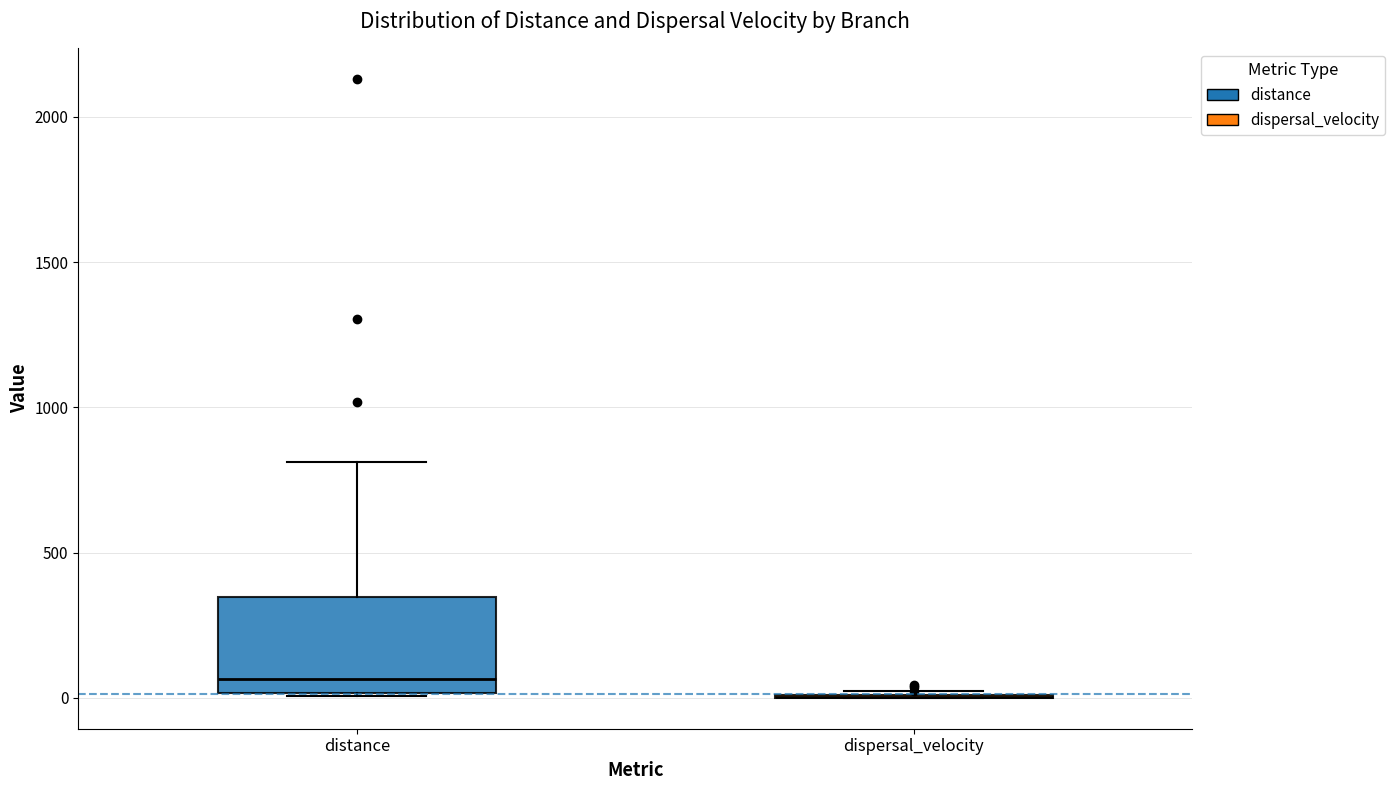

Reading left to right, read every box against the y-axis: the position of its median line, the range the box covers, and the ends of its whiskers. The values are not printed on the chart, so give them approximately, as read against the axis.

distance: median 50, box 0 to 350, whiskers 0 to 800
dispersal_velocity: box collapsed to a line at 0, whiskers 0 to 0